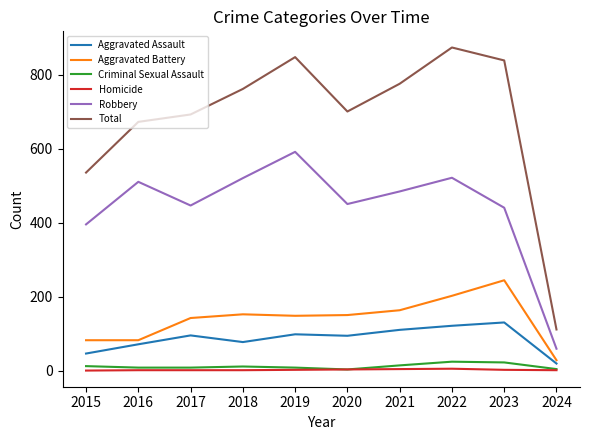

The Robbery series shows 591 at 2019. True or false?

True